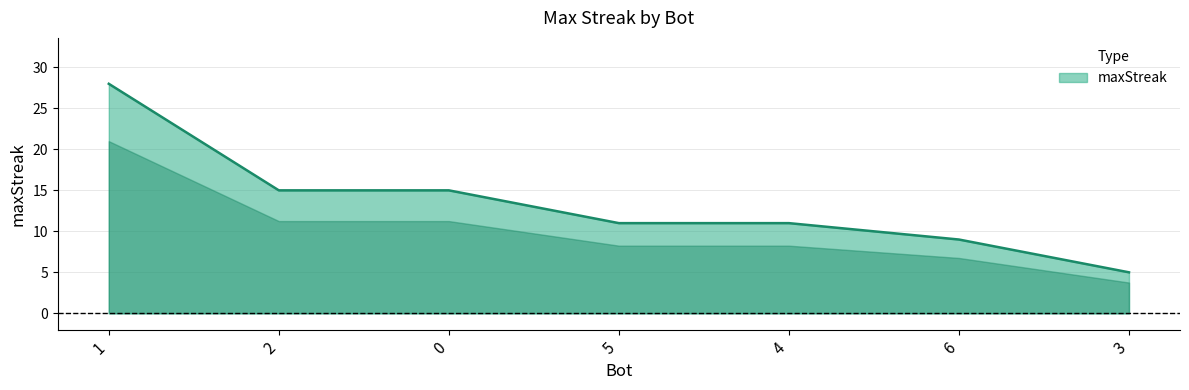

What is the change in value from 2 to 3?

-10